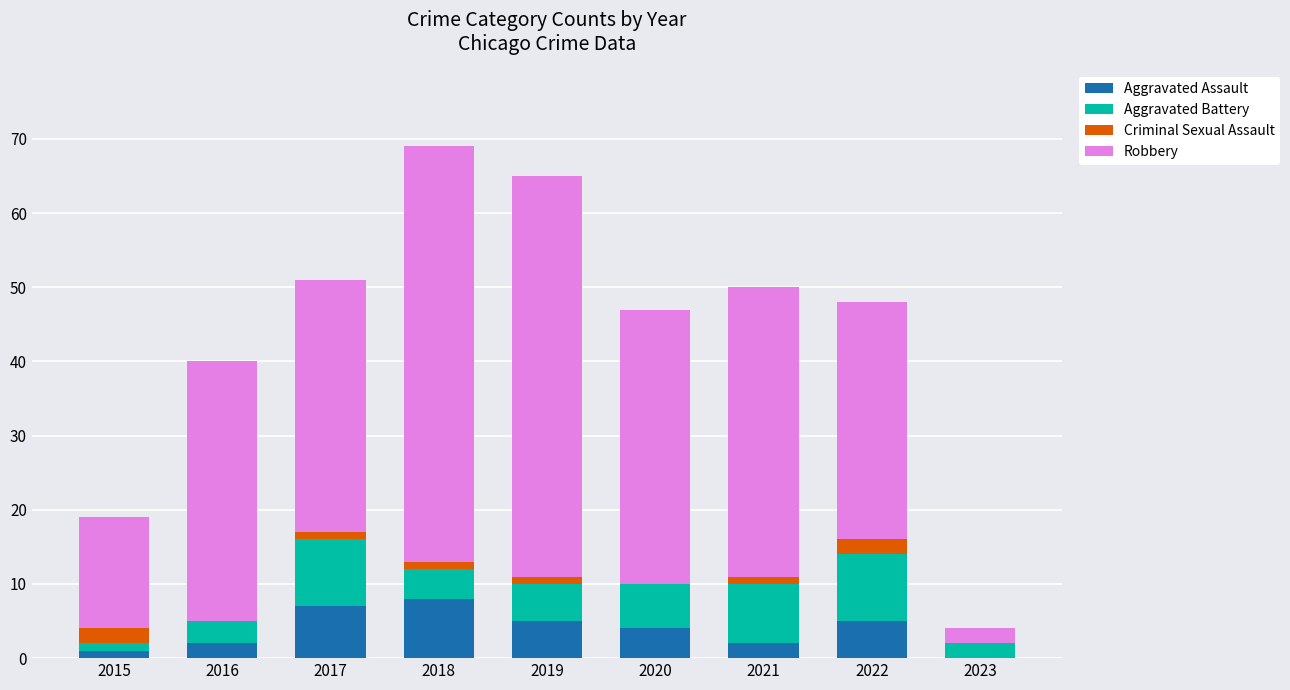

The value of Aggravated Assault at 2023 is -5. True or false?

False